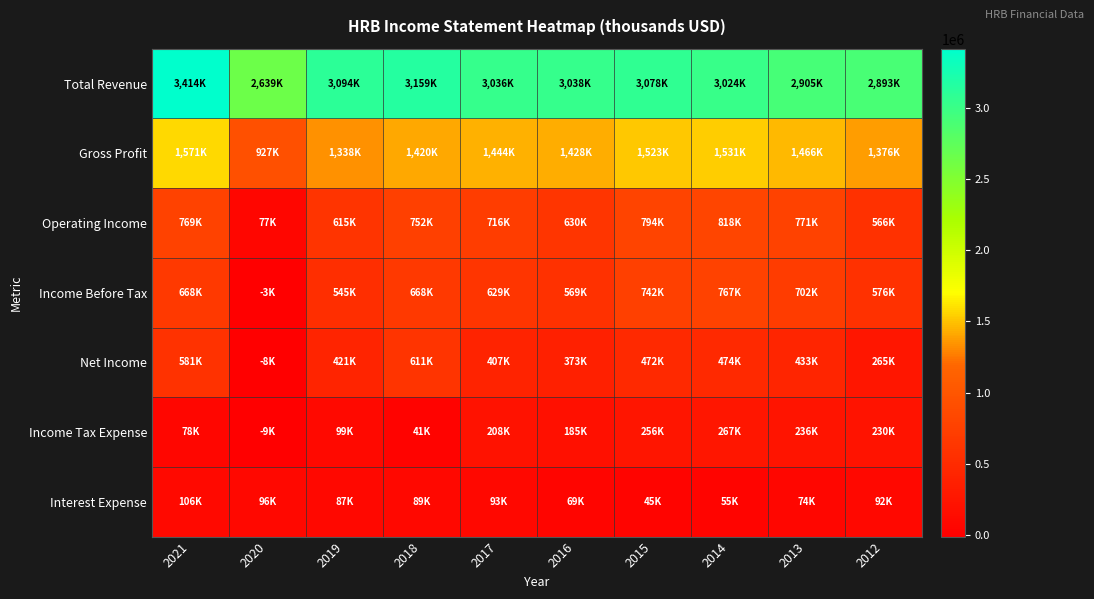

Reading left to right, transcribe all the data shown in this chart.

Total Revenue: 2021=3414000	2020=2639700	2019=3094900	2018=3159900	2017=3036300	2016=3038200	2015=3078700	2014=3024300	2013=2905900	2012=2893800
Gross Profit: 2021=1571900	2020=927400	2019=1338000	2018=1420200	2017=1444700	2016=1428000	2015=1523200	2014=1531900	2013=1466100	2012=1376300
Operating Income: 2021=769600	2020=77100	2019=615800	2018=752100	2017=716000	2016=630700	2015=794700	2014=818500	2013=771000	2012=566300
Income Before Tax: 2021=668700	2020=-3400	2019=545200	2018=668700	2017=629300	2016=569500	2015=742800	2014=767100	2013=702000	2012=576100
Net Income: 2021=581400	2020=-8200	2019=421500	2018=611700	2017=407900	2016=373500	2015=472900	2014=474500	2013=433400	2012=265500
Income Tax Expense: 2021=78500	2020=-9500	2019=99900	2018=41800	2017=208400	2016=185900	2015=256100	2014=267000	2013=236900	2012=230100
Interest Expense: 2021=106900	2020=96100	2019=87100	2018=89400	2017=93000	2016=69000	2015=45200	2014=55300	2013=74300	2012=92100